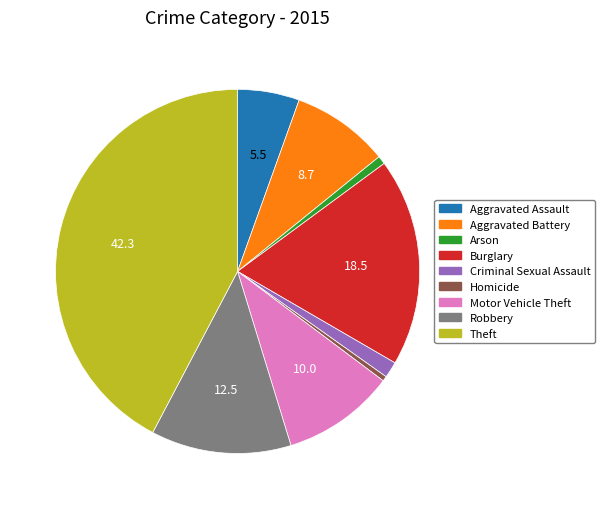

Count the number of slices in the pie.

9